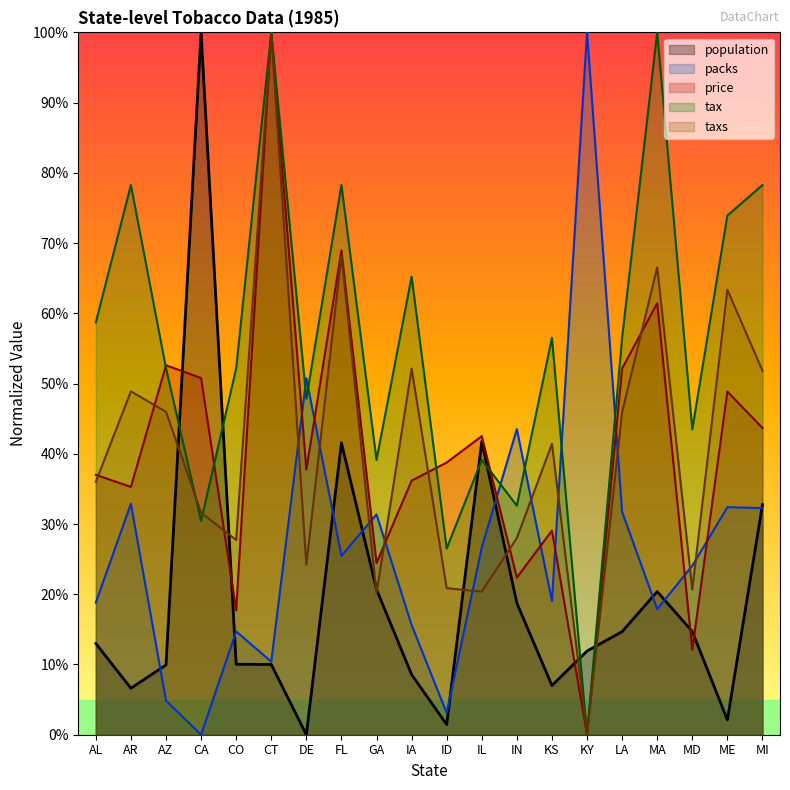

How many intersections are there between packs and tax?

6